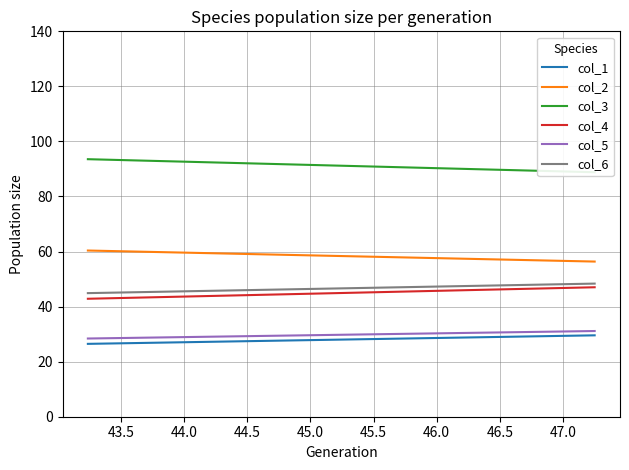

Which series has the widest spread of values?

col_3